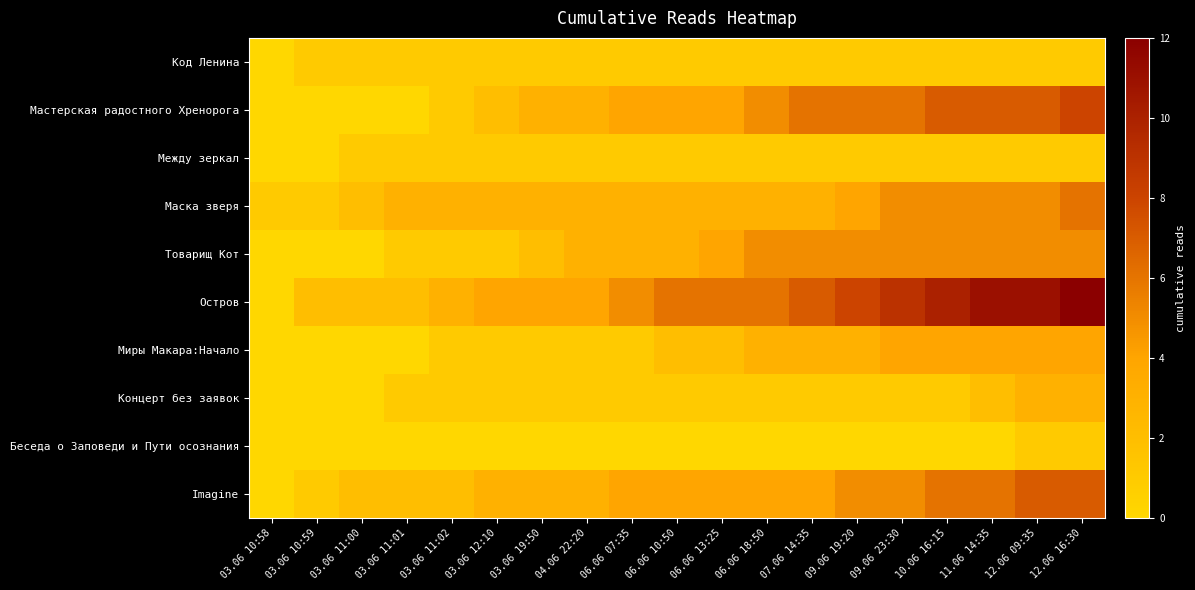

Reading left to right, transcribe all the data shown in this chart.

Код Ленина: 03.06 10:58=0	03.06 10:59=1	03.06 11:00=1	03.06 11:01=1	03.06 11:02=1	03.06 12:10=1	03.06 19:50=1	04.06 22:20=1	06.06 07:35=1	06.06 10:50=1	06.06 13:25=1	06.06 18:50=1	07.06 14:35=1	09.06 19:20=1	09.06 23:30=1	10.06 16:15=1	11.06 14:35=1	12.06 09:35=1	12.06 16:30=1
Мастерская радостного Хренорога: 03.06 10:58=0	03.06 10:59=0	03.06 11:00=0	03.06 11:01=0	03.06 11:02=1	03.06 12:10=2	03.06 19:50=3	04.06 22:20=3	06.06 07:35=4	06.06 10:50=4	06.06 13:25=4	06.06 18:50=5	07.06 14:35=6	09.06 19:20=6	09.06 23:30=6	10.06 16:15=7	11.06 14:35=7	12.06 09:35=7	12.06 16:30=8
Между зеркал: 03.06 10:58=0	03.06 10:59=0	03.06 11:00=1	03.06 11:01=1	03.06 11:02=1	03.06 12:10=1	03.06 19:50=1	04.06 22:20=1	06.06 07:35=1	06.06 10:50=1	06.06 13:25=1	06.06 18:50=1	07.06 14:35=1	09.06 19:20=1	09.06 23:30=1	10.06 16:15=1	11.06 14:35=1	12.06 09:35=1	12.06 16:30=1
Маска зверя: 03.06 10:58=1	03.06 10:59=1	03.06 11:00=2	03.06 11:01=3	03.06 11:02=3	03.06 12:10=3	03.06 19:50=3	04.06 22:20=3	06.06 07:35=3	06.06 10:50=3	06.06 13:25=3	06.06 18:50=3	07.06 14:35=3	09.06 19:20=4	09.06 23:30=5	10.06 16:15=5	11.06 14:35=5	12.06 09:35=5	12.06 16:30=6
Товарищ Кот: 03.06 10:58=0	03.06 10:59=0	03.06 11:00=0	03.06 11:01=1	03.06 11:02=1	03.06 12:10=1	03.06 19:50=2	04.06 22:20=3	06.06 07:35=3	06.06 10:50=3	06.06 13:25=4	06.06 18:50=5	07.06 14:35=5	09.06 19:20=5	09.06 23:30=5	10.06 16:15=5	11.06 14:35=5	12.06 09:35=5	12.06 16:30=5
Остров: 03.06 10:58=0	03.06 10:59=2	03.06 11:00=2	03.06 11:01=2	03.06 11:02=3	03.06 12:10=4	03.06 19:50=4	04.06 22:20=4	06.06 07:35=5	06.06 10:50=6	06.06 13:25=6	06.06 18:50=6	07.06 14:35=7	09.06 19:20=8	09.06 23:30=9	10.06 16:15=10	11.06 14:35=11	12.06 09:35=11	12.06 16:30=12
Миры Макара:Начало: 03.06 10:58=0	03.06 10:59=0	03.06 11:00=0	03.06 11:01=0	03.06 11:02=1	03.06 12:10=1	03.06 19:50=1	04.06 22:20=1	06.06 07:35=1	06.06 10:50=2	06.06 13:25=2	06.06 18:50=3	07.06 14:35=3	09.06 19:20=3	09.06 23:30=4	10.06 16:15=4	11.06 14:35=4	12.06 09:35=4	12.06 16:30=4
Концерт без заявок: 03.06 10:58=0	03.06 10:59=0	03.06 11:00=0	03.06 11:01=1	03.06 11:02=1	03.06 12:10=1	03.06 19:50=1	04.06 22:20=1	06.06 07:35=1	06.06 10:50=1	06.06 13:25=1	06.06 18:50=1	07.06 14:35=1	09.06 19:20=1	09.06 23:30=1	10.06 16:15=1	11.06 14:35=2	12.06 09:35=3	12.06 16:30=3
Беседа о Заповеди и Пути осознания: 03.06 10:58=0	03.06 10:59=0	03.06 11:00=0	03.06 11:01=0	03.06 11:02=0	03.06 12:10=0	03.06 19:50=0	04.06 22:20=0	06.06 07:35=0	06.06 10:50=0	06.06 13:25=0	06.06 18:50=0	07.06 14:35=0	09.06 19:20=0	09.06 23:30=0	10.06 16:15=0	11.06 14:35=0	12.06 09:35=1	12.06 16:30=1
Imagine: 03.06 10:58=0	03.06 10:59=1	03.06 11:00=2	03.06 11:01=2	03.06 11:02=2	03.06 12:10=3	03.06 19:50=3	04.06 22:20=3	06.06 07:35=4	06.06 10:50=4	06.06 13:25=4	06.06 18:50=4	07.06 14:35=4	09.06 19:20=5	09.06 23:30=5	10.06 16:15=6	11.06 14:35=6	12.06 09:35=7	12.06 16:30=7